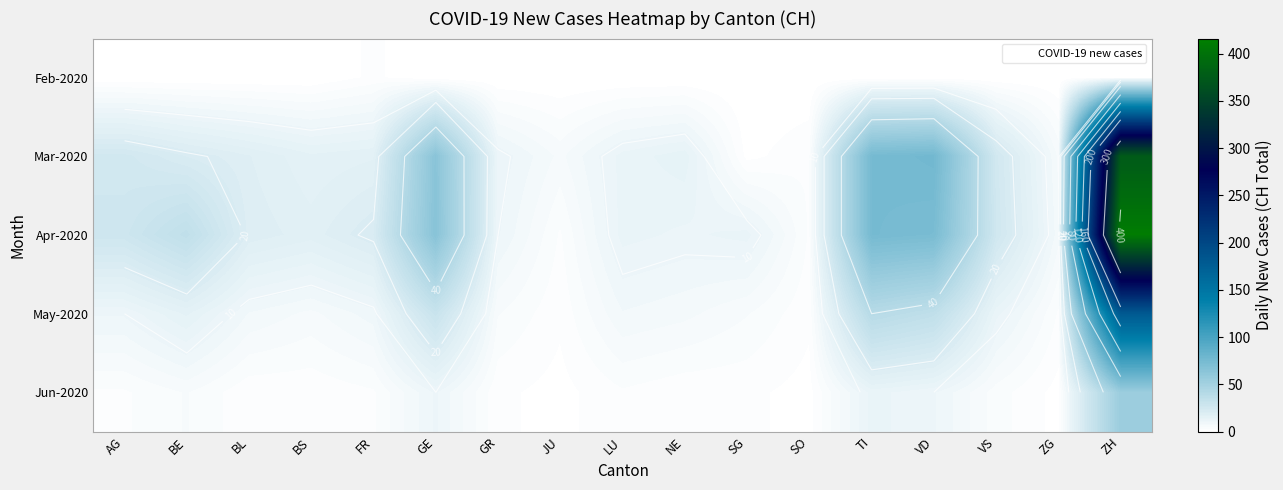

Is the value of Jun-2020 at SG greater than the value of Feb-2020 at BL?

Yes